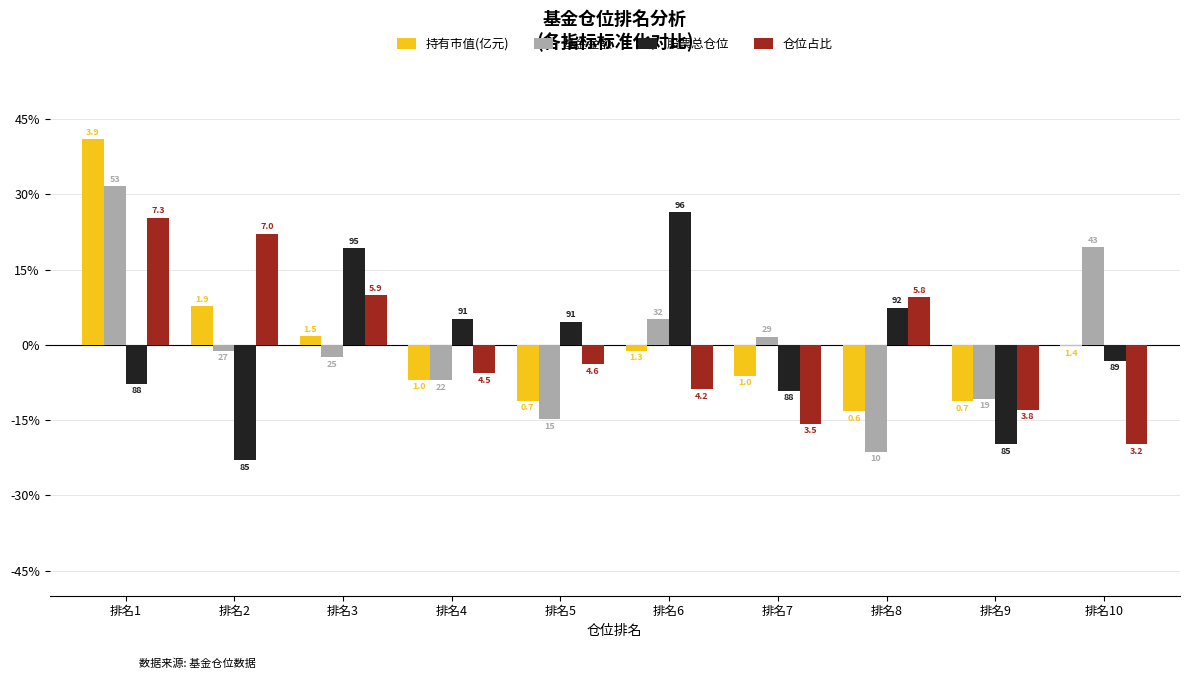

What is the spread (max minus min) of values at 排名8?

30.9